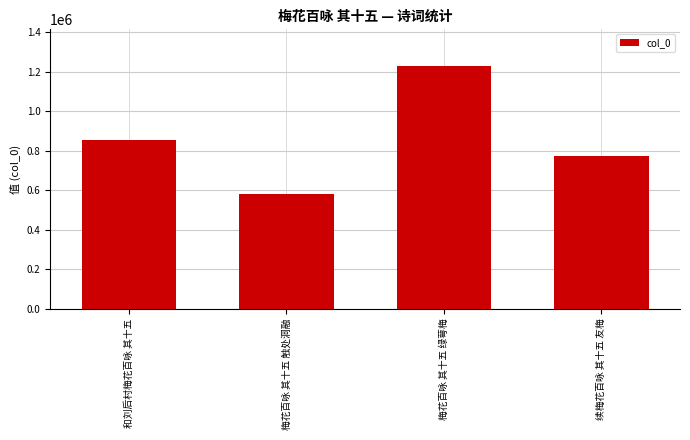

What is the difference between the second highest and minimum values?

272024